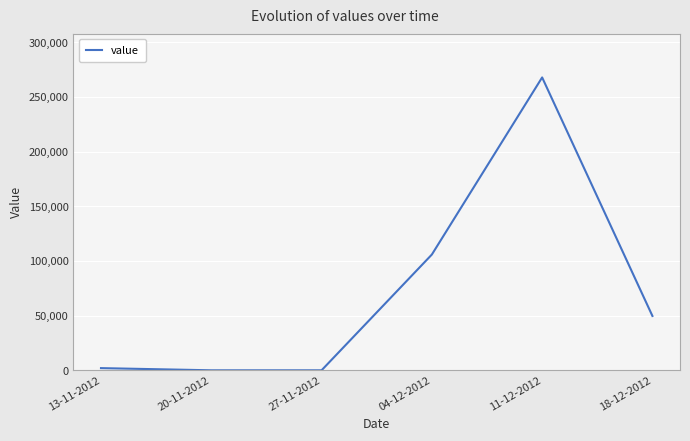

Which category has the highest value across all series?

11-12-2012